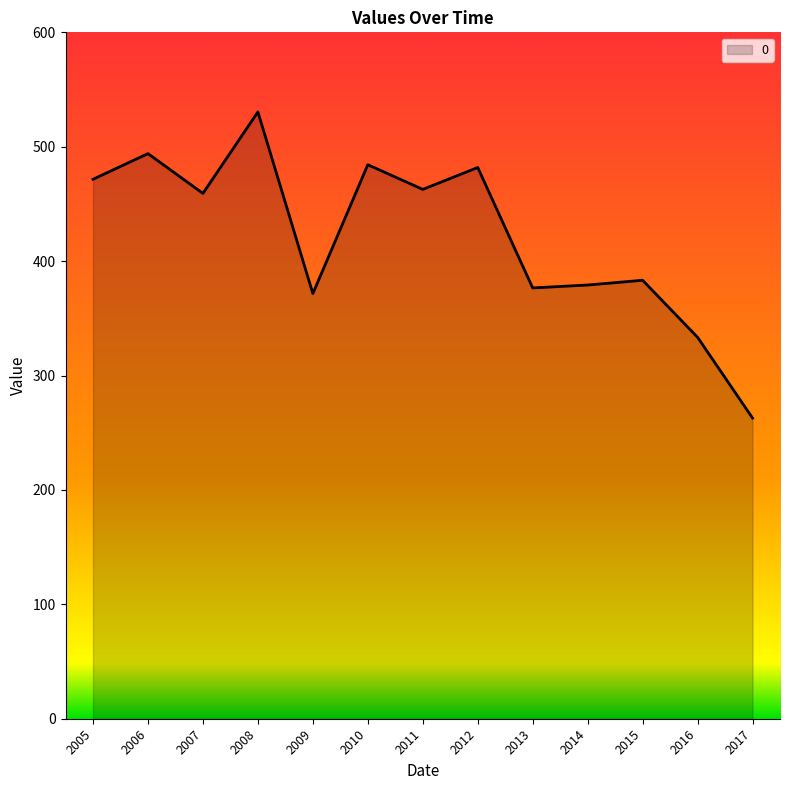

What is the difference between the values at 2007 and 2006?

34.8